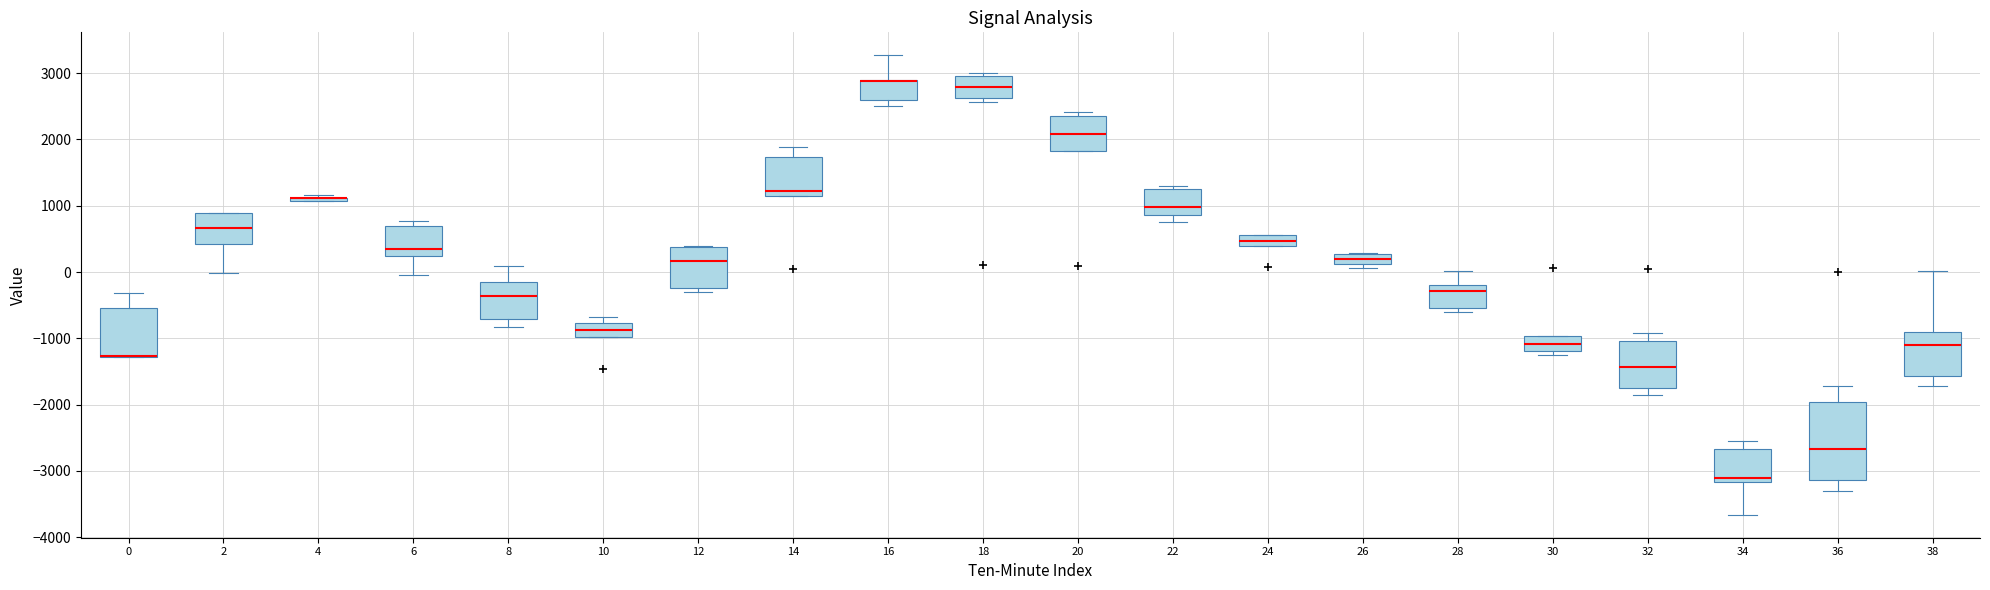

Reading left to right, transcribe this box plot: for each box, give where its median line is, the range the box spans, and where its two whiskers end, as read against the y-axis. The values are not printed on the chart, so give them approximately, as read against the axis.

0: median -1300 (drawn on the box's lower edge), box -1300 to -500, whiskers -1300 to -300
2: median 700, box 400 to 900, whiskers 0 to 900
4: box collapsed to a line at 1100, whiskers 1100 to 1200
6: median 300, box 200 to 700, whiskers 0 to 800
8: median -400, box -700 to -200, whiskers -800 to 100
10: median -900, box -1000 to -800, whiskers -1000 to -700
12: median 200, box -200 to 400, whiskers -300 to 400
14: median 1200 (just above the box's lower edge), box 1200 to 1700, whiskers 1200 to 1900
16: median 2900 (drawn on the box's upper edge), box 2600 to 2900, whiskers 2500 to 3300
18: median 2800, box 2600 to 3000, whiskers 2600 (just below the box's lower edge) to 3000 (just above the box's upper edge)
20: median 2100, box 1800 to 2400, whiskers 1800 to 2400 (just above the box's upper edge)
22: median 1000, box 900 to 1200, whiskers 700 to 1300
24: median 500, box 400 to 600, whiskers 400 to 600
26: median 200, box 100 to 300, whiskers 100 (just below the box's lower edge) to 300
28: median -300, box -500 to -200, whiskers -600 to 0
30: median -1100, box -1200 to -1000, whiskers -1200 (just below the box's lower edge) to -1000
32: median -1400, box -1800 to -1000, whiskers -1900 to -900
34: median -3100, box -3200 to -2700, whiskers -3700 to -2500
36: median -2700, box -3100 to -2000, whiskers -3300 to -1700
38: median -1100, box -1600 to -900, whiskers -1700 to 0